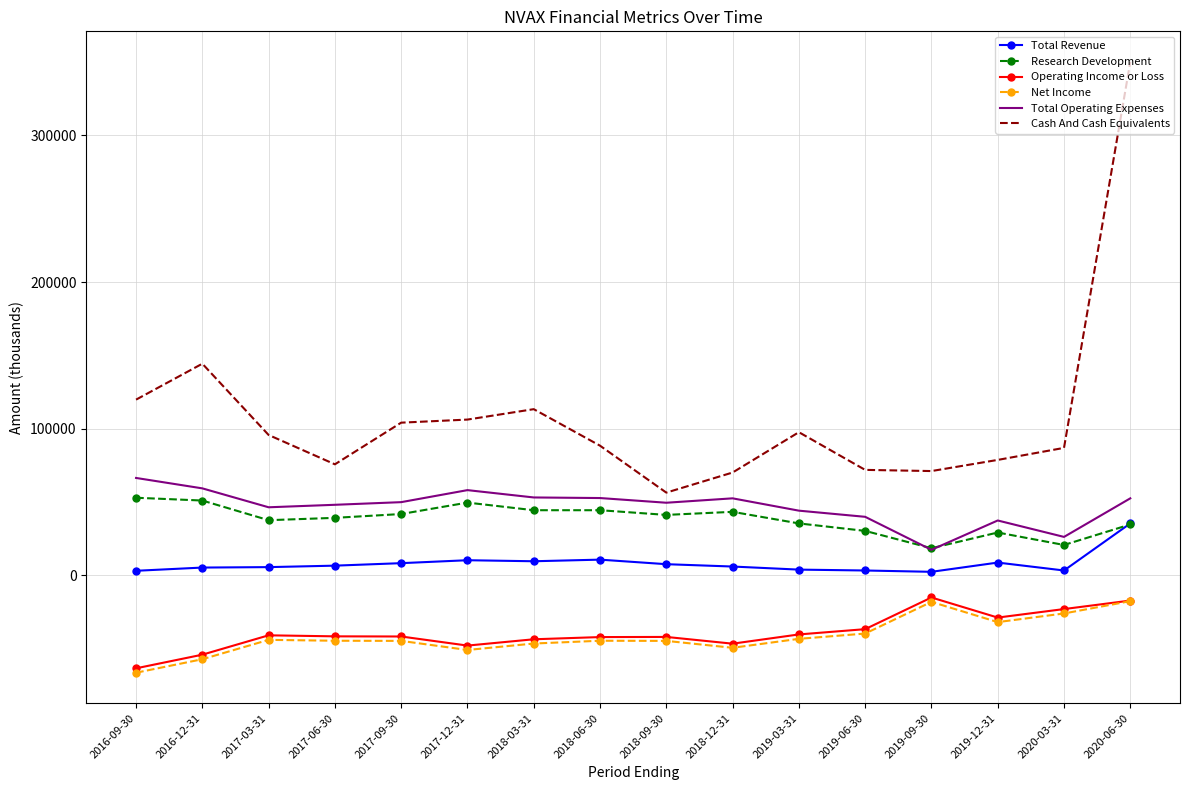

Which category has the highest value across all series?

2020-06-30